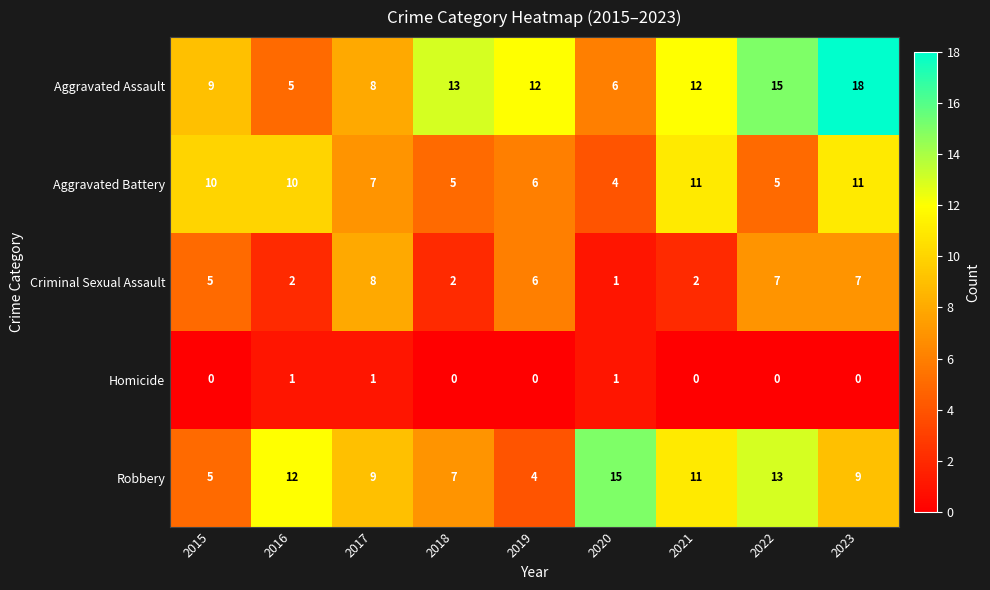

What value does the Robbery series have at 2019, to the nearest 5?

5